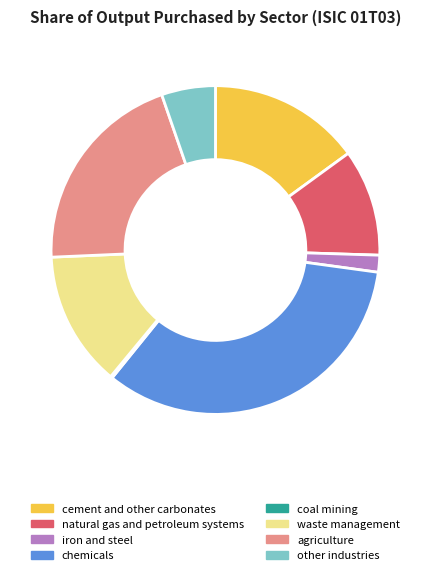

Which category has the biggest portion of the pie?

chemicals